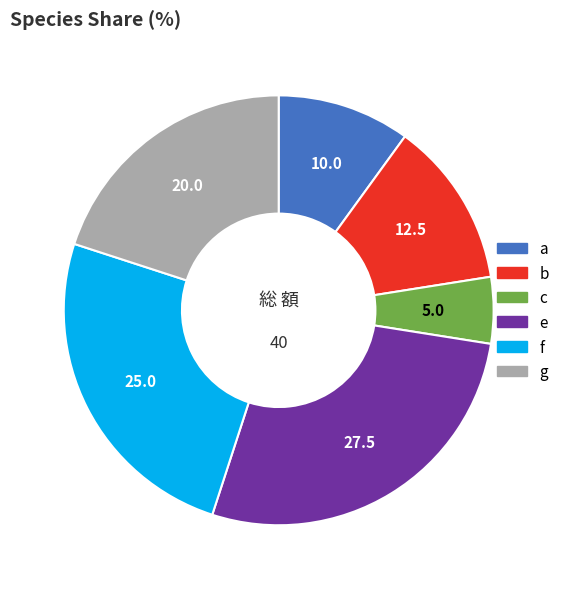

Rank the categories by value from lowest to highest.

c, a, b, g, f, e